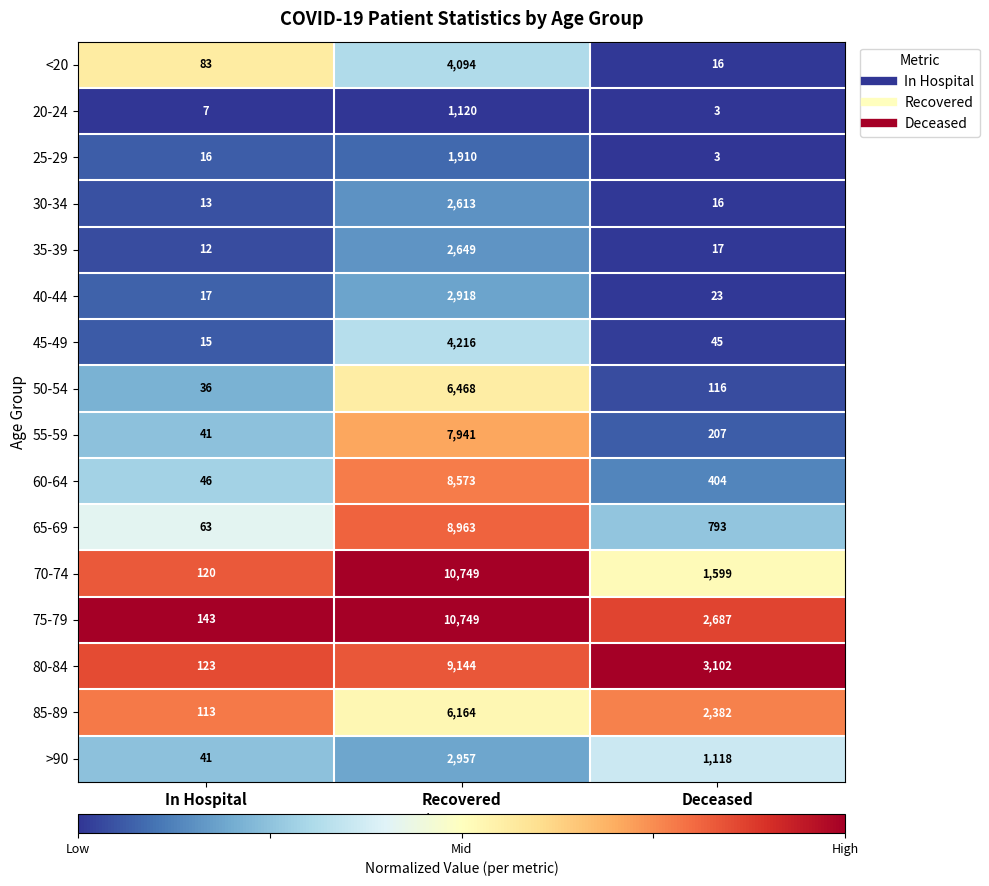

The value of 70-74 at Deceased is 426. True or false?

False